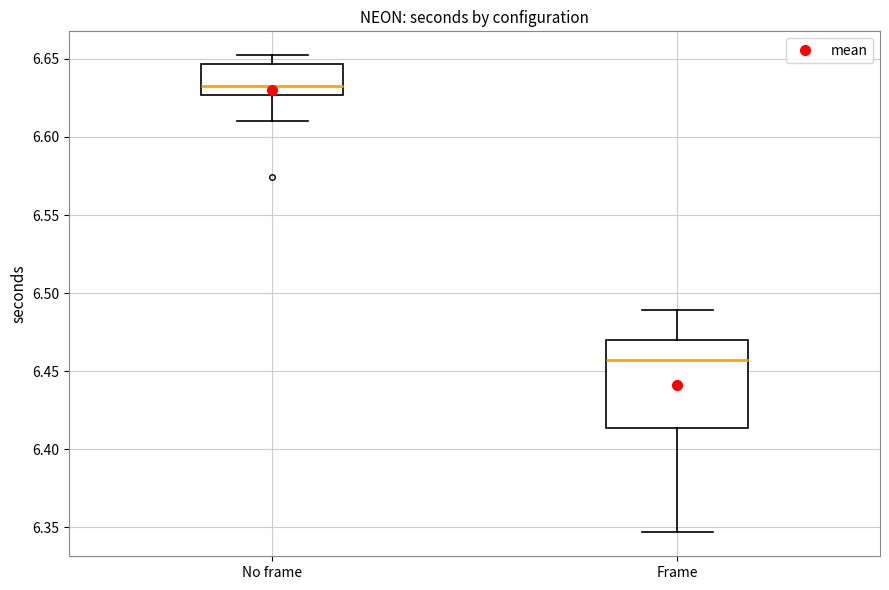

Reading left to right, read every box against the y-axis: the position of its median line, the range the box covers, and the ends of its whiskers. The values are not printed on the chart, so give them approximately, as read against the axis.

No frame: median 6.635, box 6.625 to 6.645, whiskers 6.610 to 6.650
Frame: median 6.455, box 6.415 to 6.470, whiskers 6.345 to 6.490